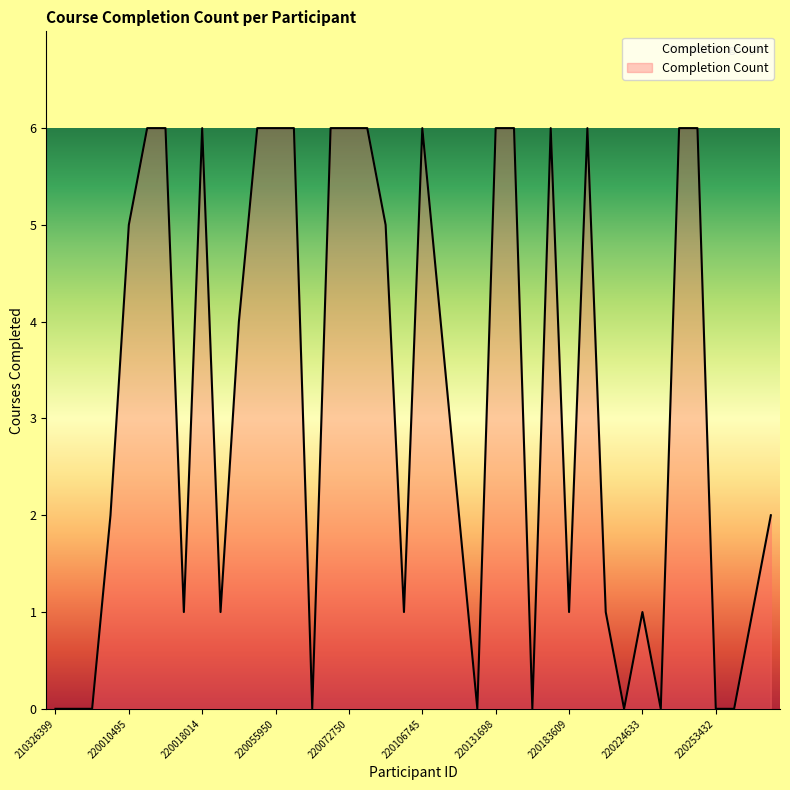

Does the chart have visible grid lines?

No